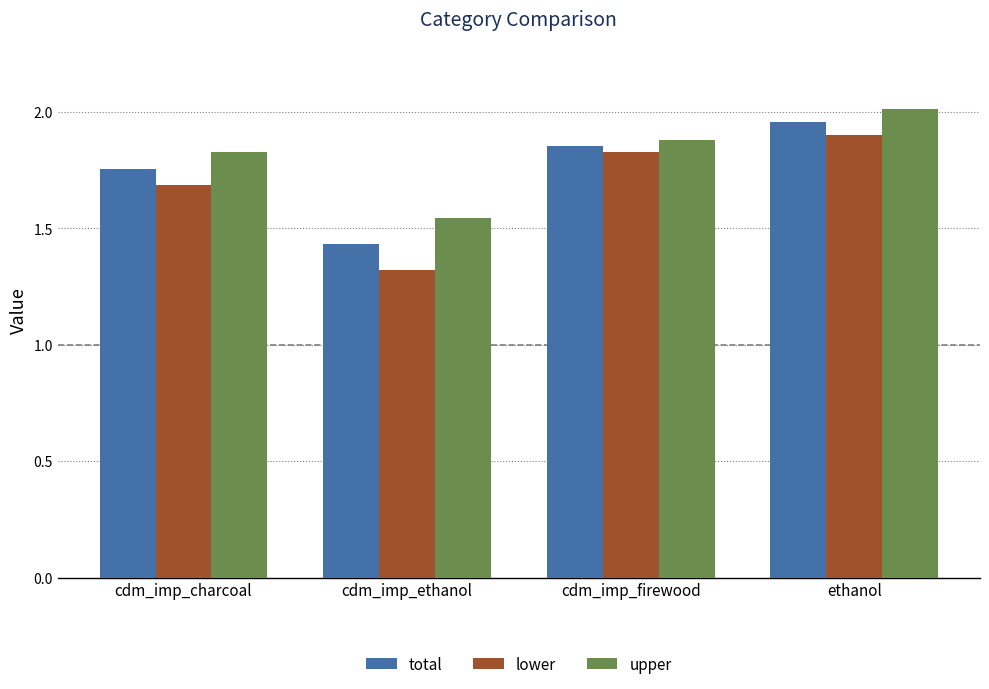

The lower series shows 2.6 at ethanol. True or false?

False